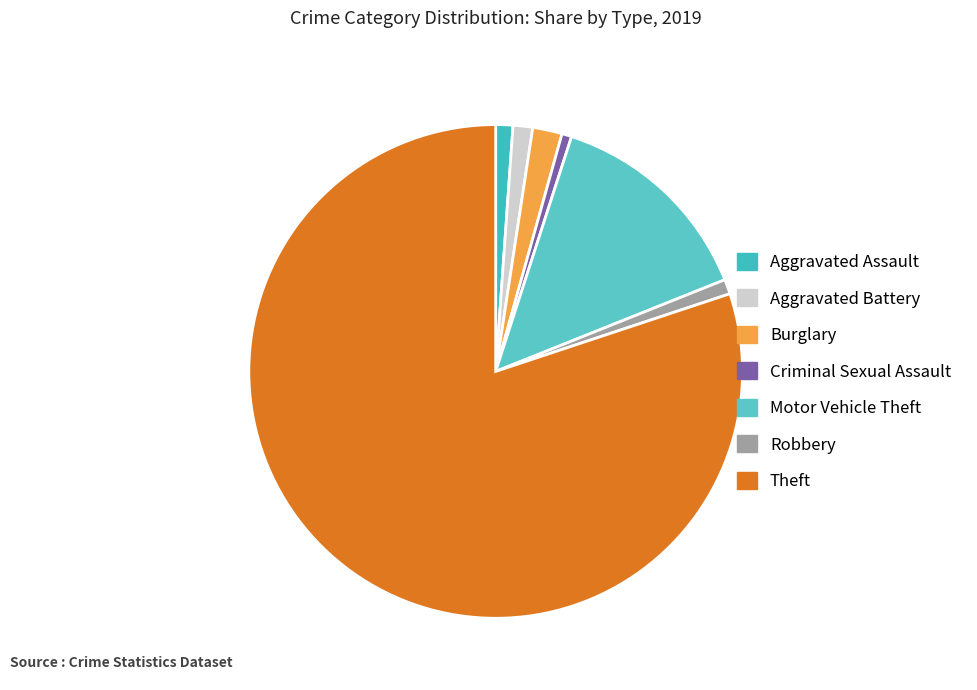

Count the number of slices in the pie.

7